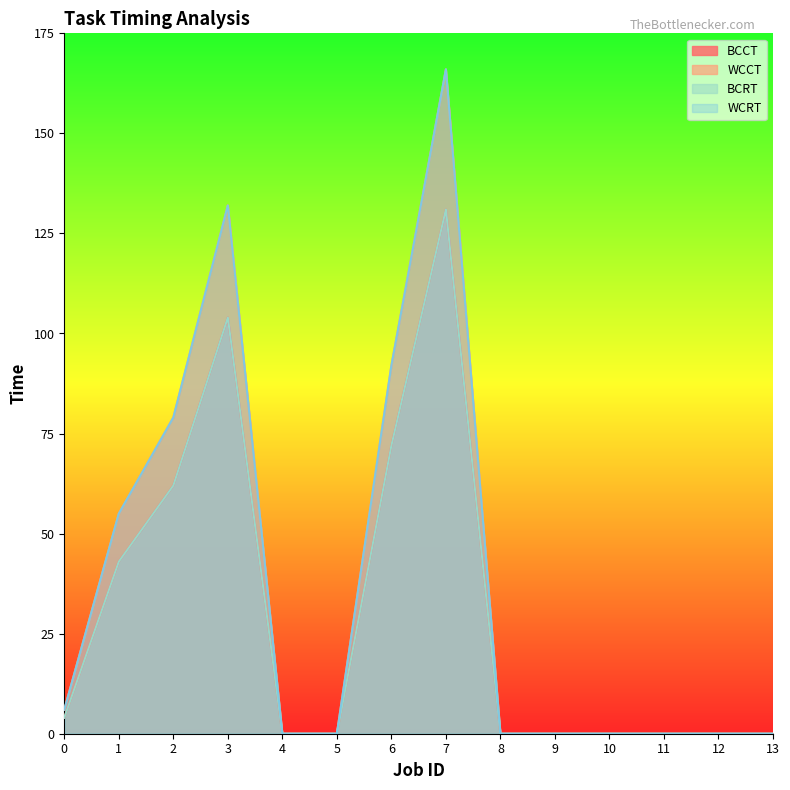

Which series changed the most between 8 and 9?

BCCT